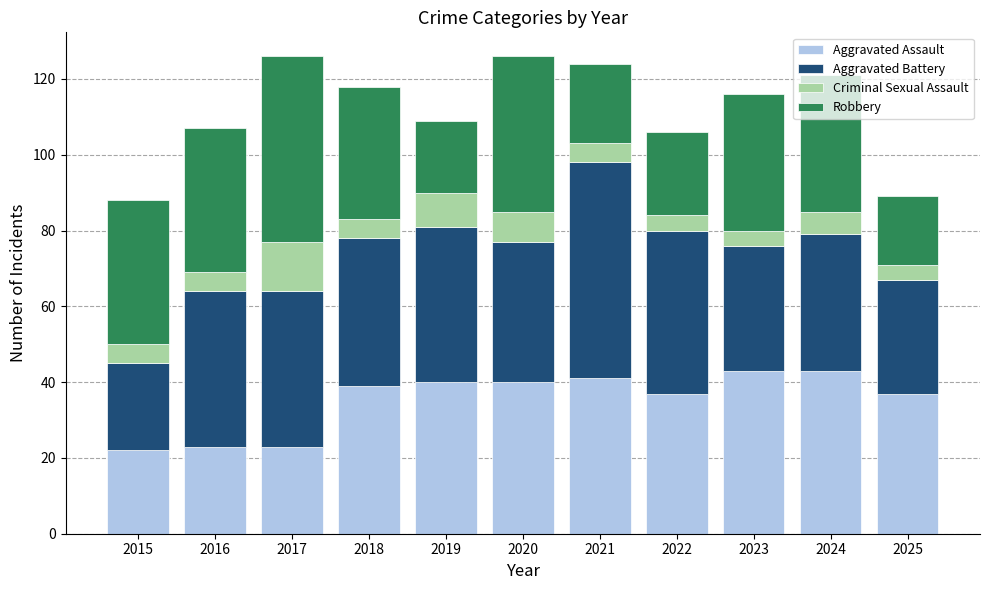

What is the lowest value of the Aggravated Assault series?

22